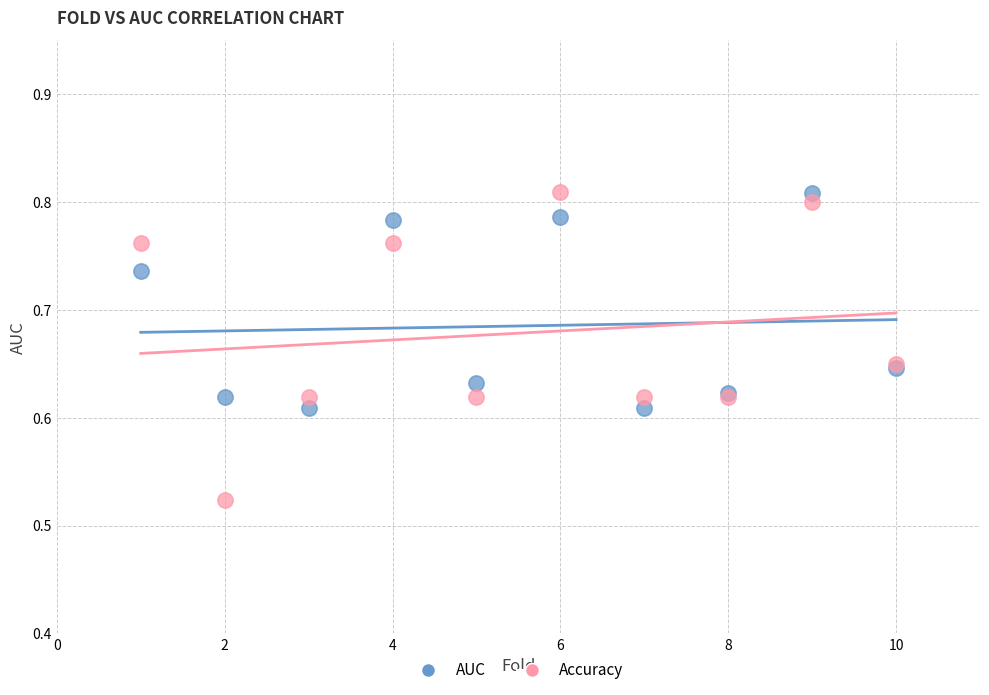

Which series has the largest Y range (max minus min)?

Accuracy